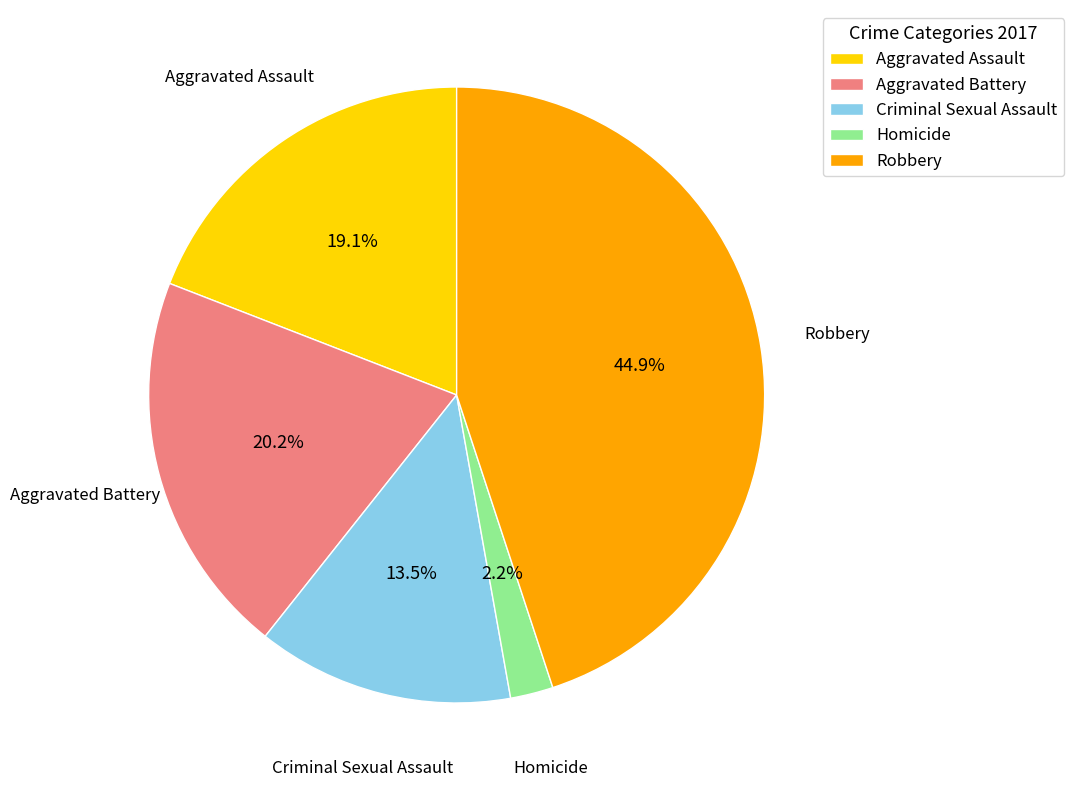

Between Aggravated Assault and Aggravated Battery, which is larger?

Aggravated Battery